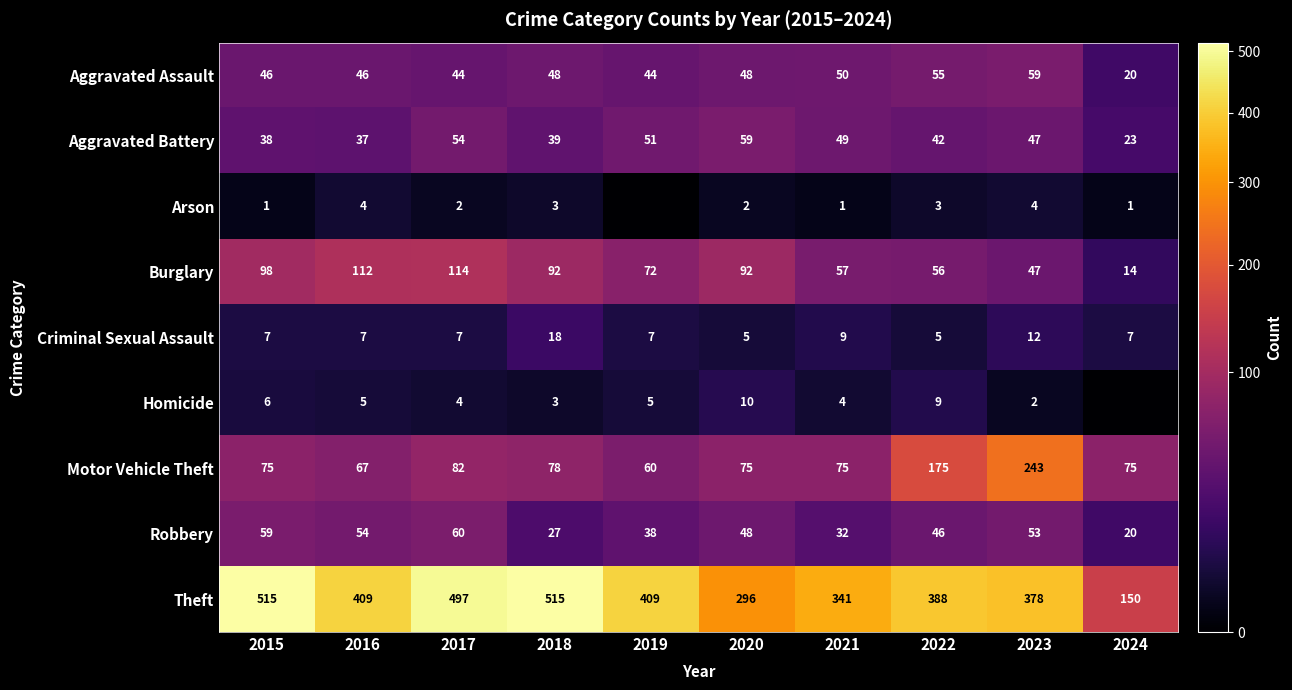

What is the spread (max minus min) of values at 2018?

512